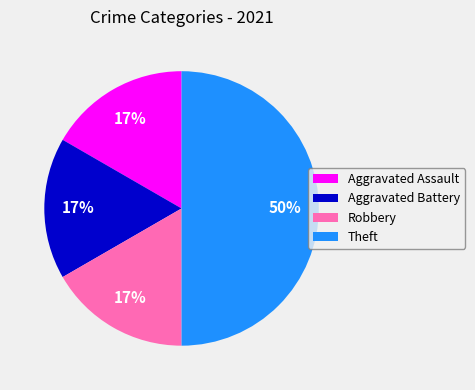

To the nearest percent, what percentage of the pie is Robbery?

17%